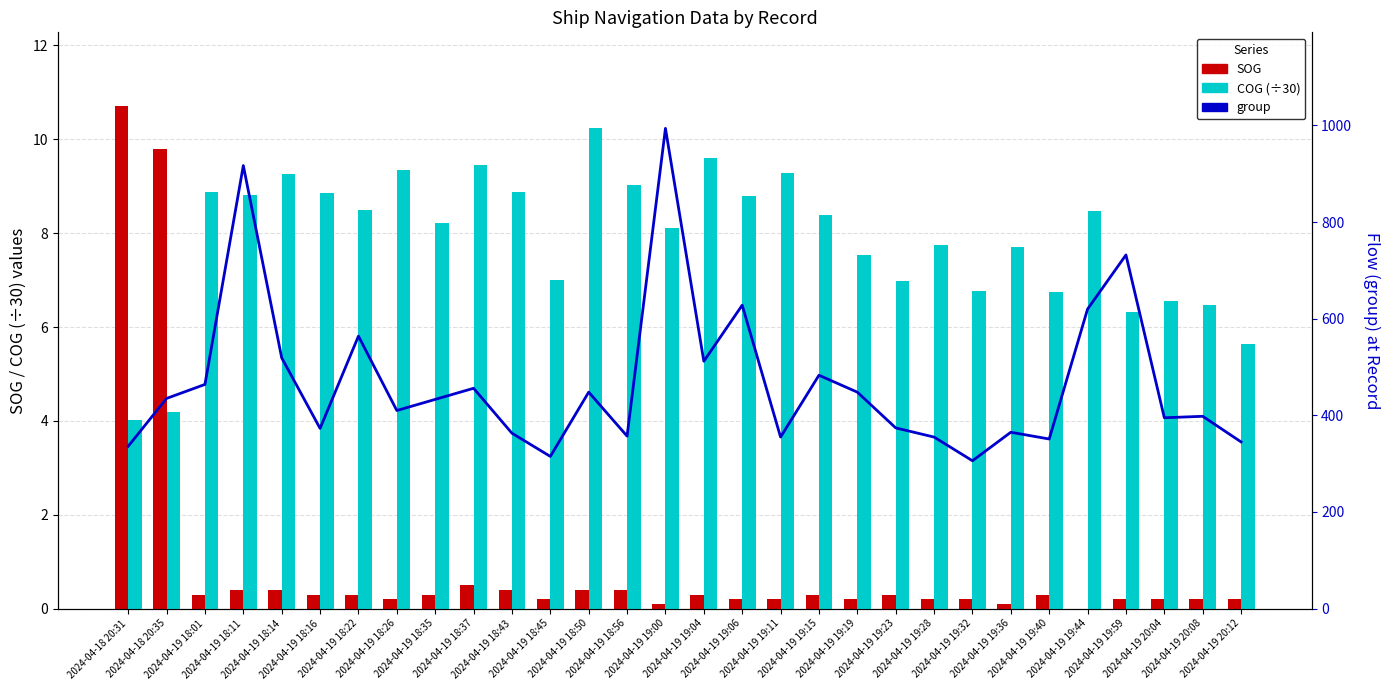

What value does the group series have at 2024-04-19 18:22?

564.0